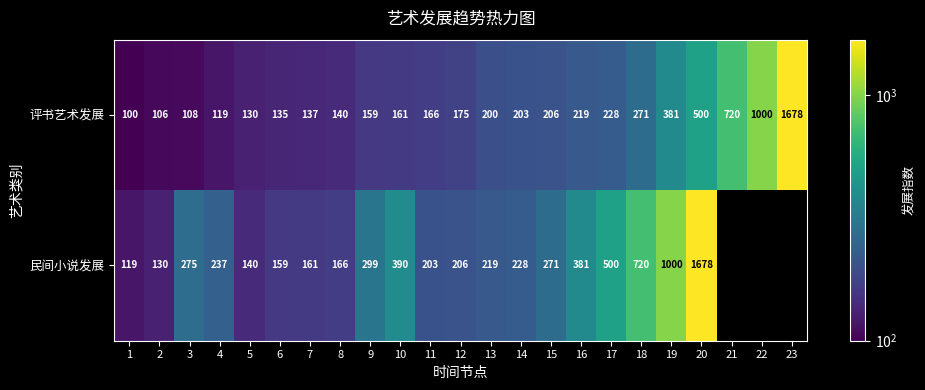

At 12, list the series in order from smallest to largest.

评书艺术发展, 民间小说发展